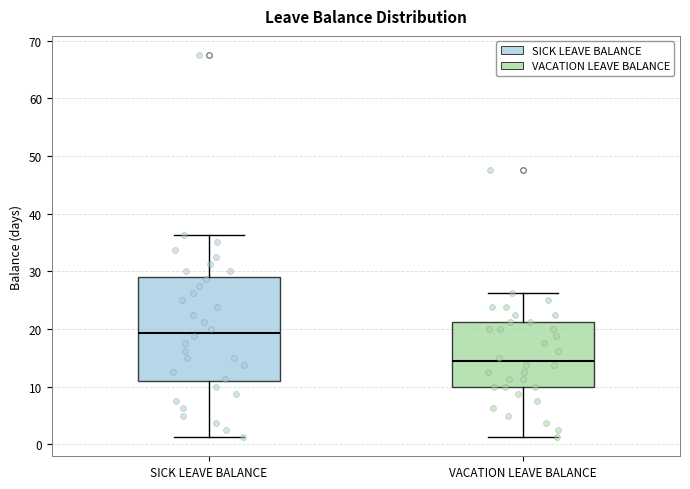

Comparing the boxes themselves (not the whiskers), which one is the tallest?

SICK LEAVE BALANCE